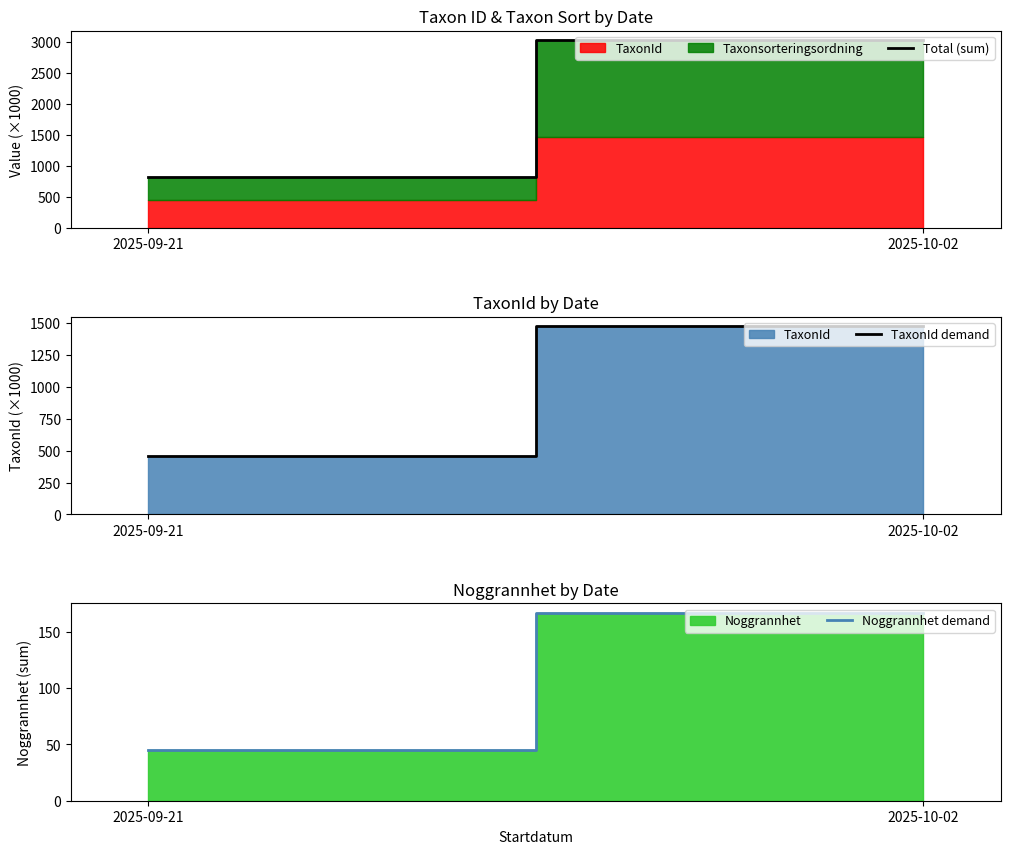

At which category is the sum across all series the highest?

2025-10-02